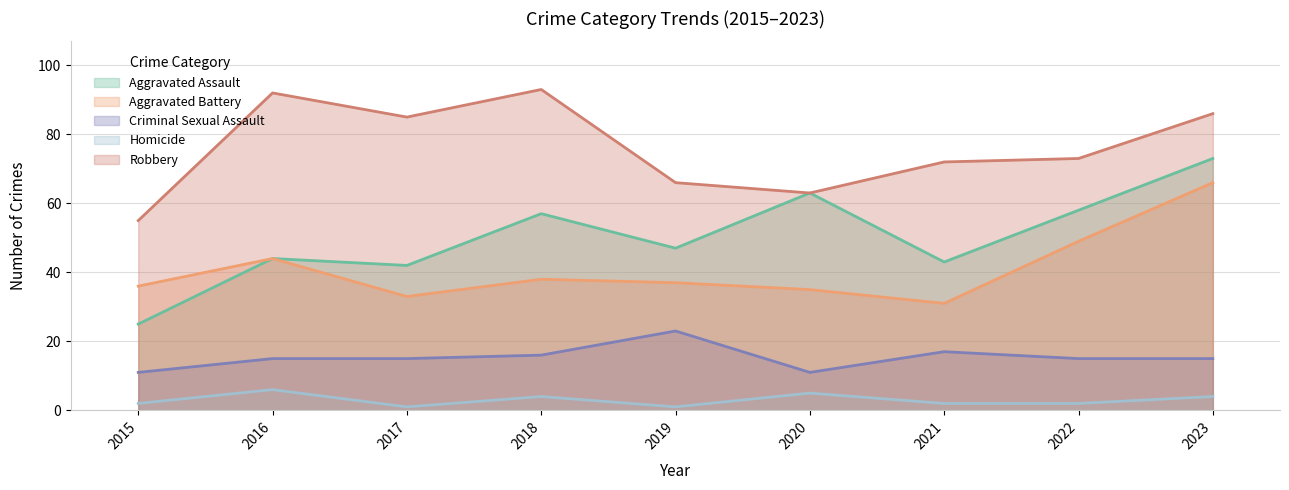

What is the difference between the maximum and second lowest values in the Aggravated Assault series?

31